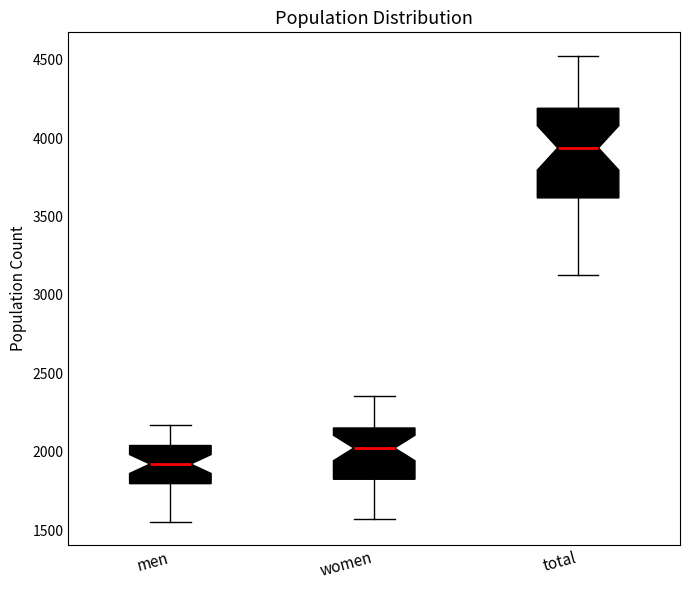

Comparing the boxes themselves (not the whiskers), which one is the tallest?

total